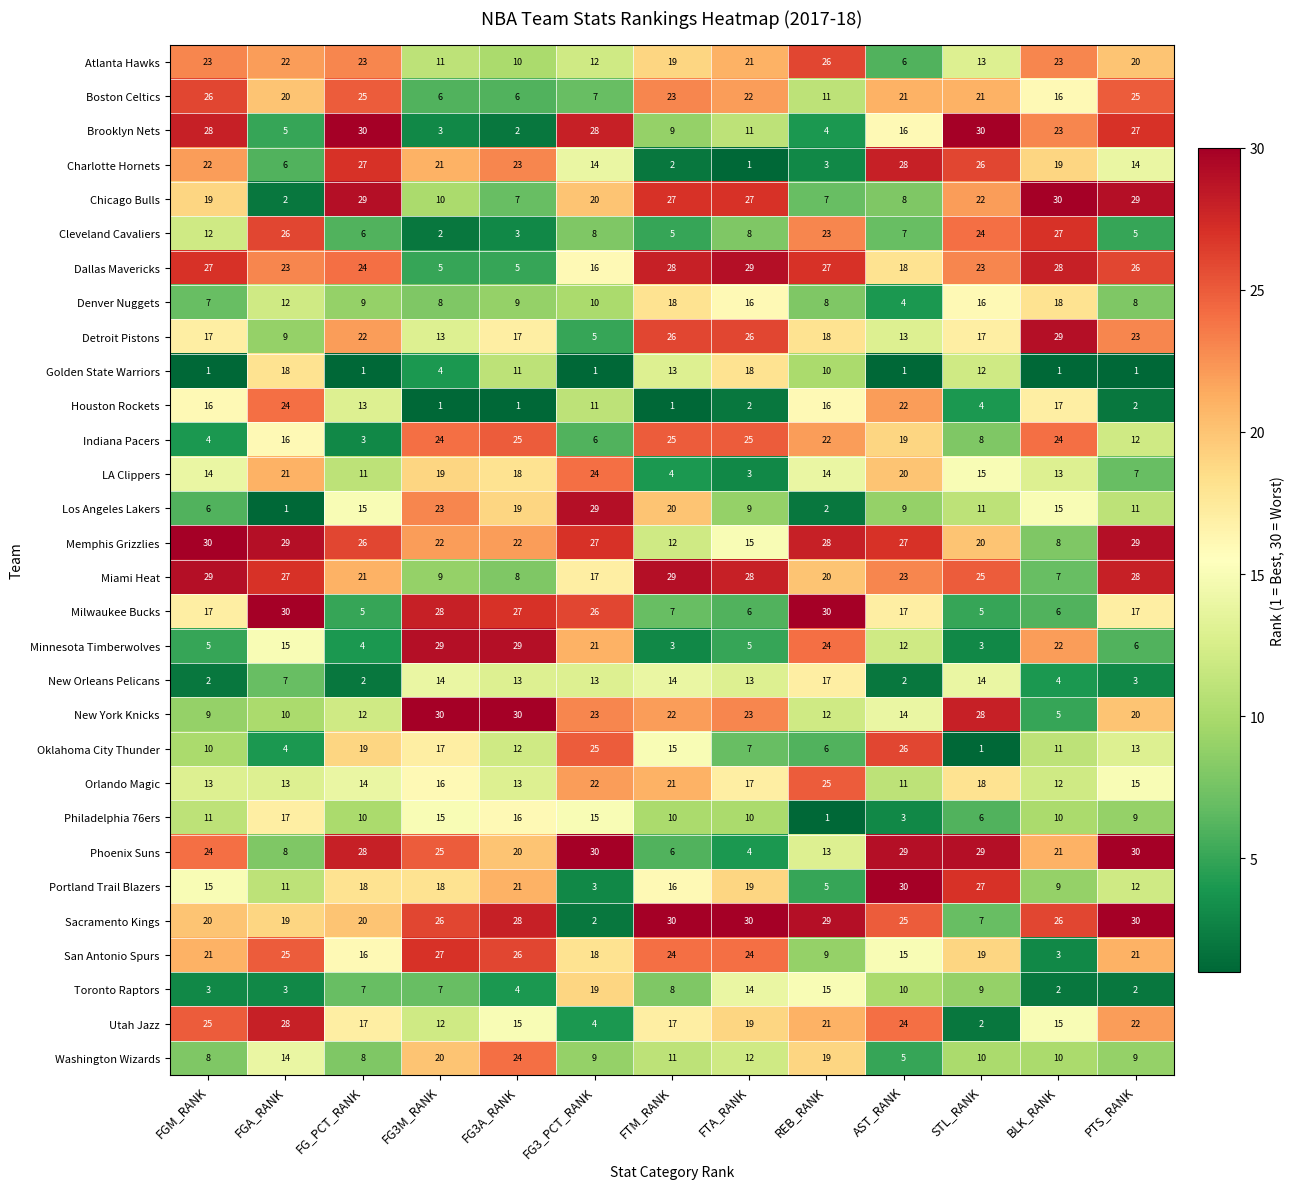

At FTM_RANK, list the series in order from smallest to largest.

Houston Rockets, Charlotte Hornets, Minnesota Timberwolves, LA Clippers, Cleveland Cavaliers, Phoenix Suns, Milwaukee Bucks, Toronto Raptors, Brooklyn Nets, Philadelphia 76ers, Washington Wizards, Memphis Grizzlies, Golden State Warriors, New Orleans Pelicans, Oklahoma City Thunder, Portland Trail Blazers, Utah Jazz, Denver Nuggets, Atlanta Hawks, Los Angeles Lakers, Orlando Magic, New York Knicks, Boston Celtics, San Antonio Spurs, Indiana Pacers, Detroit Pistons, Chicago Bulls, Dallas Mavericks, Miami Heat, Sacramento Kings